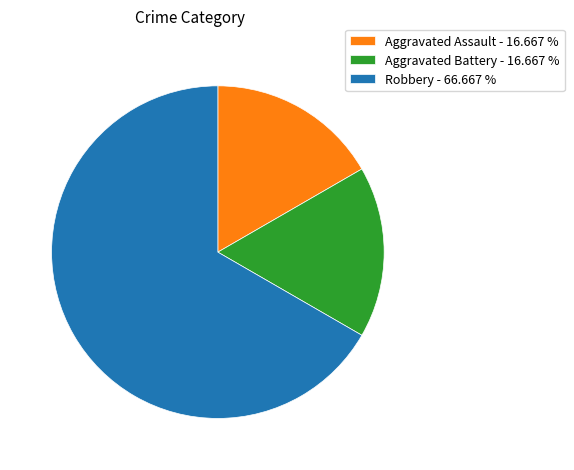

Between Aggravated Assault and Robbery, which is larger?

Robbery